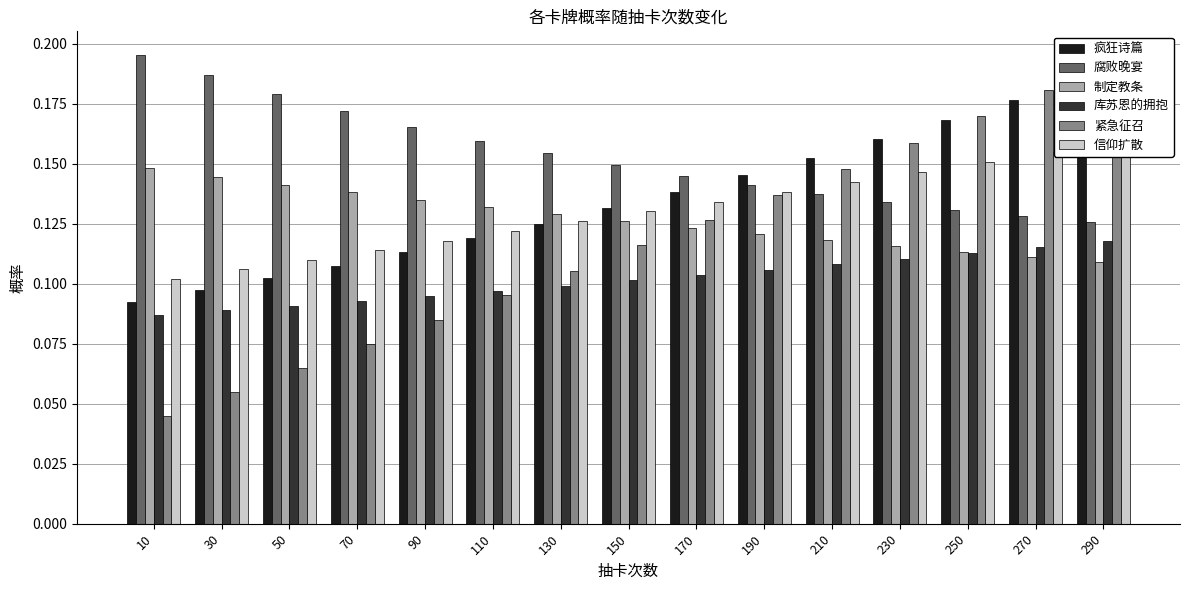

Reading right to left, transcribe all the data shown in this chart.

疯狂诗篇: 290=0.2	270=0.2	250=0.2	230=0.2	210=0.2	190=0.1	170=0.1	150=0.1	130=0.1	110=0.1	90=0.1	70=0.1	50=0.1	30=0.1	10=0.1
腐败晚宴: 290=0.1	270=0.1	250=0.1	230=0.1	210=0.1	190=0.1	170=0.1	150=0.1	130=0.2	110=0.2	90=0.2	70=0.2	50=0.2	30=0.2	10=0.2
制定教条: 290=0.1	270=0.1	250=0.1	230=0.1	210=0.1	190=0.1	170=0.1	150=0.1	130=0.1	110=0.1	90=0.1	70=0.1	50=0.1	30=0.1	10=0.1
库苏恩的拥抱: 290=0.1	270=0.1	250=0.1	230=0.1	210=0.1	190=0.1	170=0.1	150=0.1	130=0.1	110=0.1	90=0.1	70=0.1	50=0.1	30=0.1	10=0.1
紧急征召: 290=0.2	270=0.2	250=0.2	230=0.2	210=0.1	190=0.1	170=0.1	150=0.1	130=0.1	110=0.1	90=0.1	70=0.1	50=0.1	30=0.1	10=0.0
信仰扩散: 290=0.2	270=0.2	250=0.2	230=0.1	210=0.1	190=0.1	170=0.1	150=0.1	130=0.1	110=0.1	90=0.1	70=0.1	50=0.1	30=0.1	10=0.1